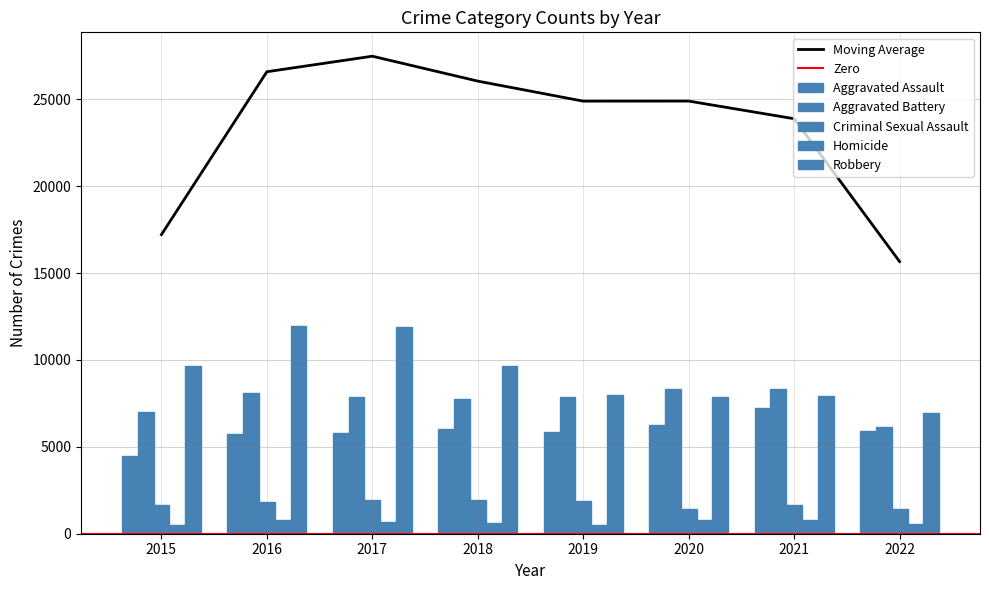

What is the average value of the Criminal Sexual Assault series?

1723